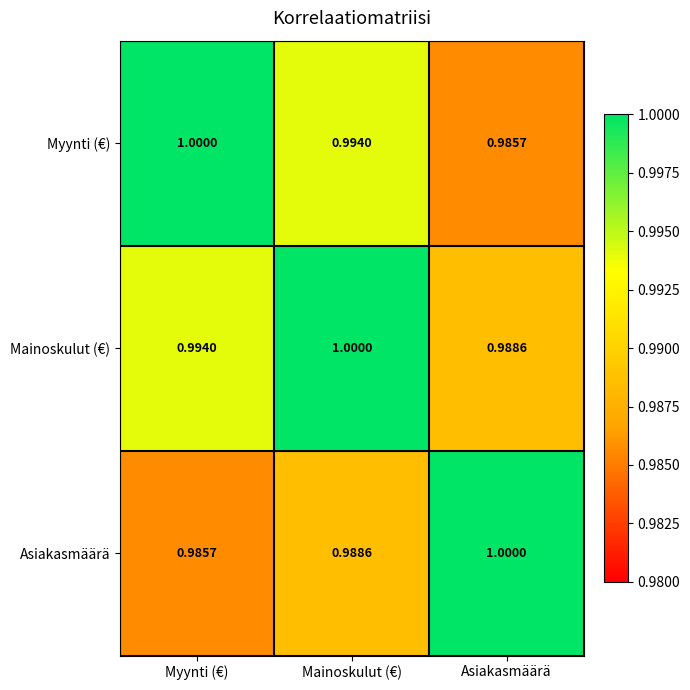

Which category has the highest value in the Myynti (€) series?

Myynti (€)